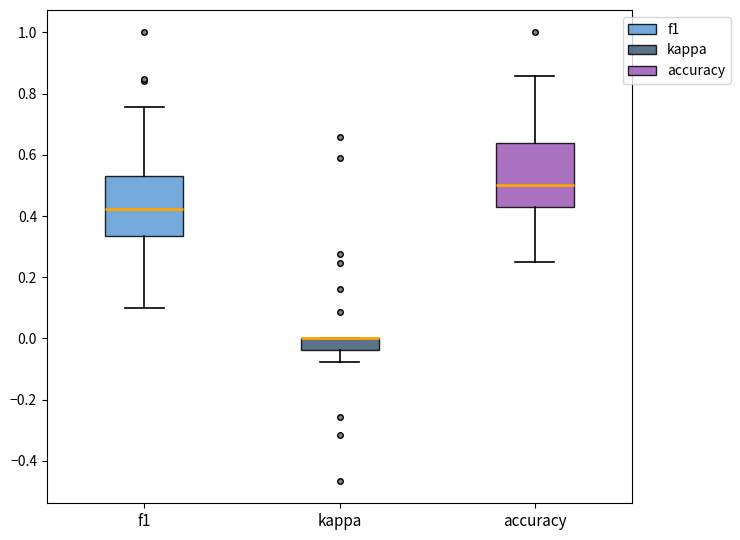

Reading left to right, read every box against the y-axis: the position of its median line, the range the box covers, and the ends of its whiskers. The values are not printed on the chart, so give them approximately, as read against the axis.

f1: median 0.42, box 0.34 to 0.54, whiskers 0.10 to 0.76
kappa: median 0.00 (drawn on the box's upper edge), box -0.04 to 0.00, whiskers -0.08 to 0.00
accuracy: median 0.50, box 0.42 to 0.64, whiskers 0.26 to 0.86